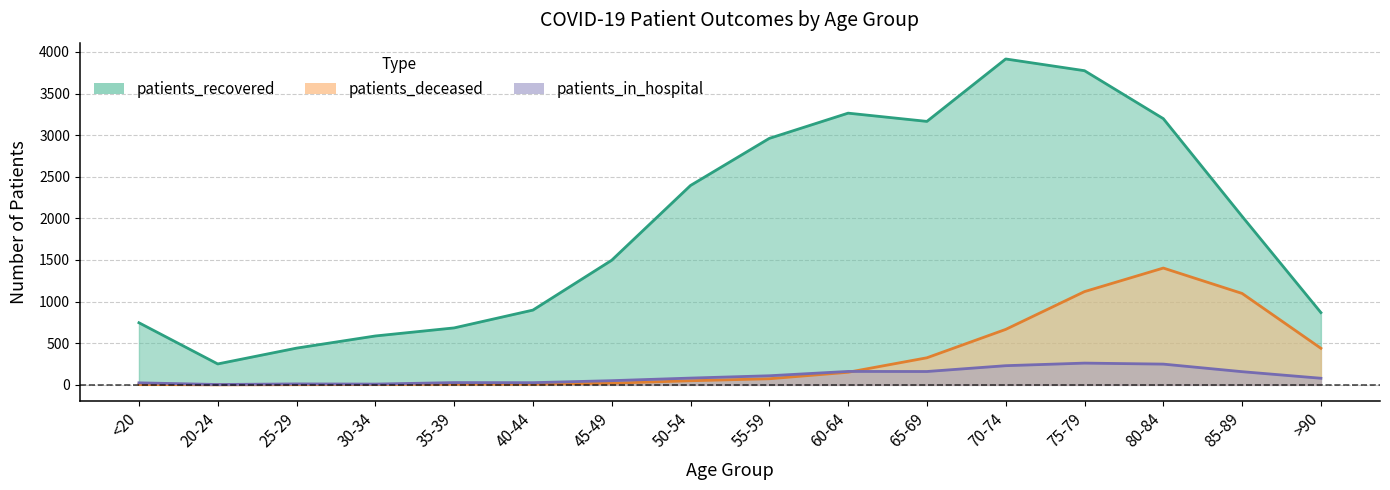

The patients_recovered series shows 3915 at 70-74. True or false?

True